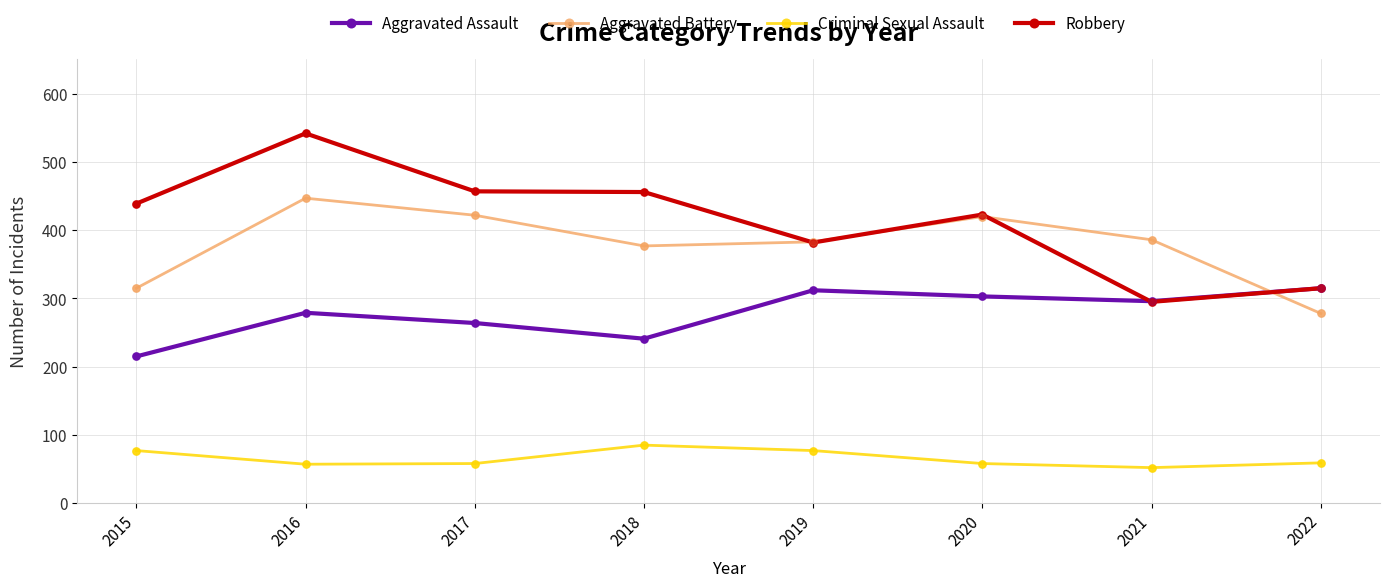

Which series has the largest range (max minus min)?

Robbery